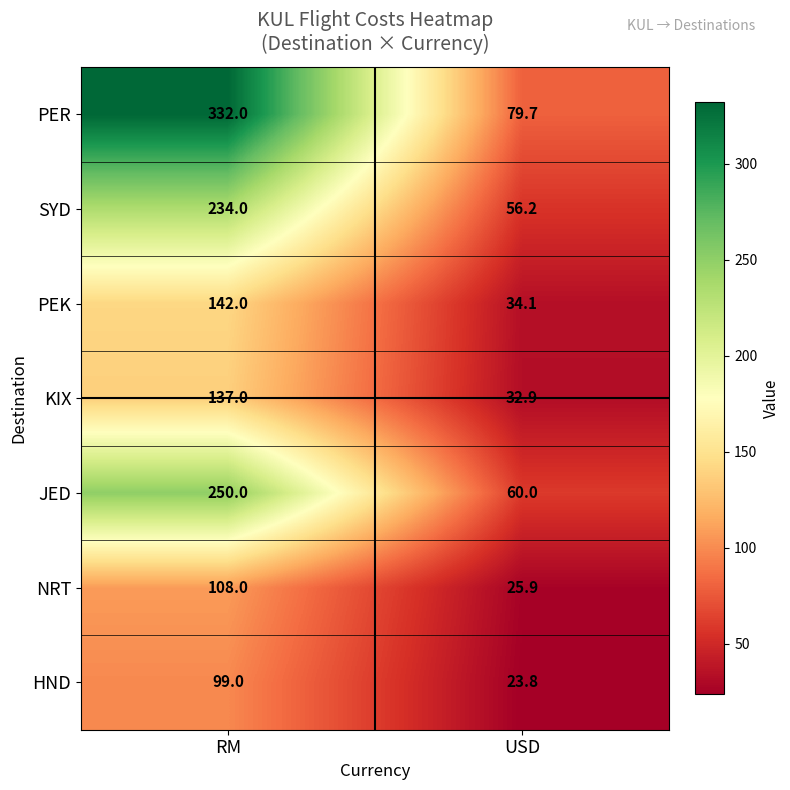

True or false: KIX has a value of 185.1 at RM.

False